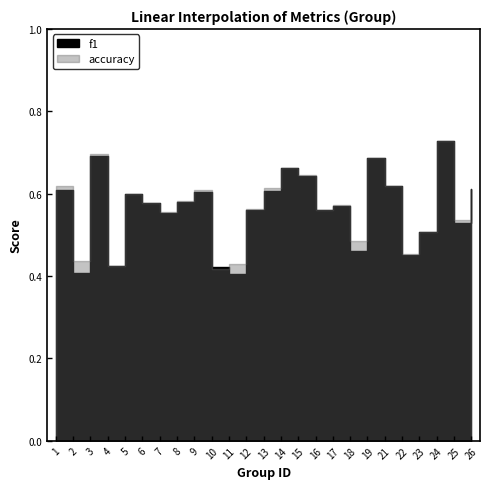

Rank the series at 11 from lowest to highest value.

f1, accuracy